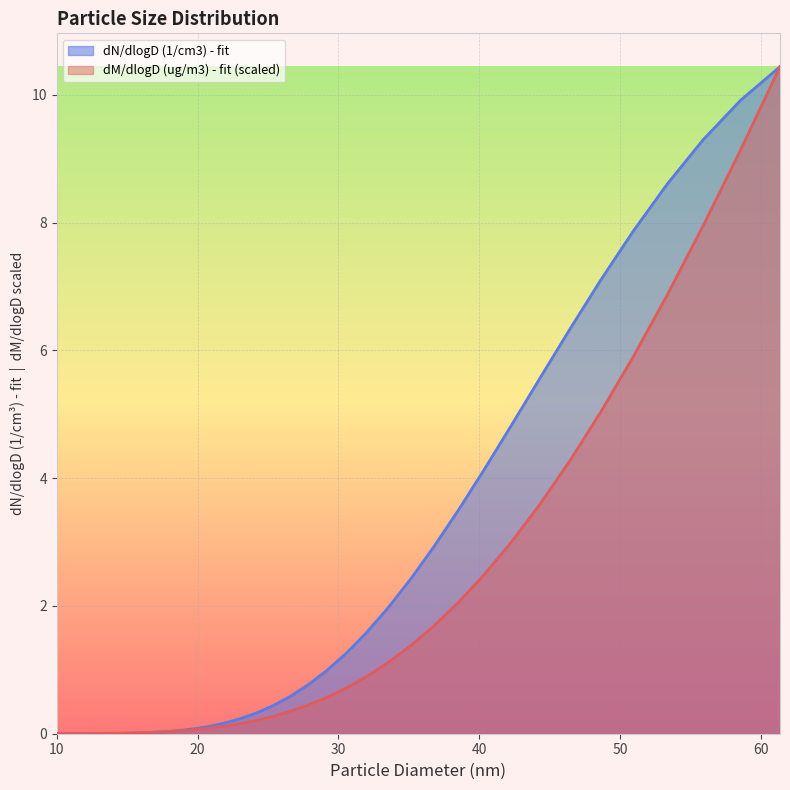

What is the greatest value displayed?

10.4